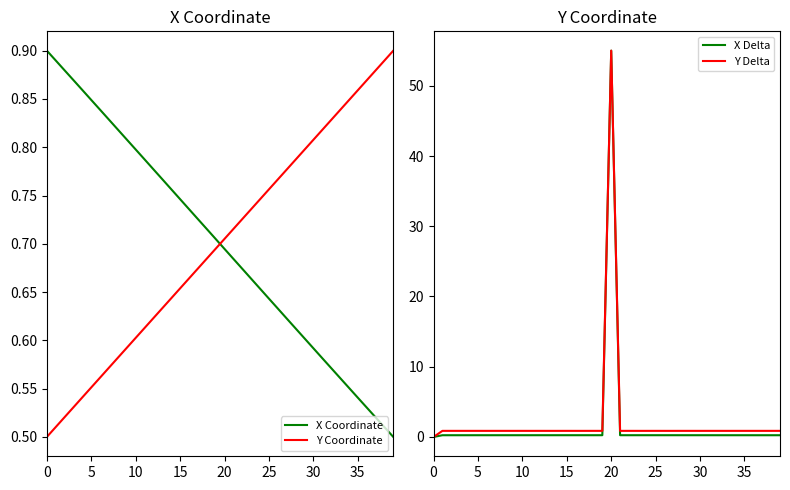

What is the difference between the highest and lowest values at 30?

0.6